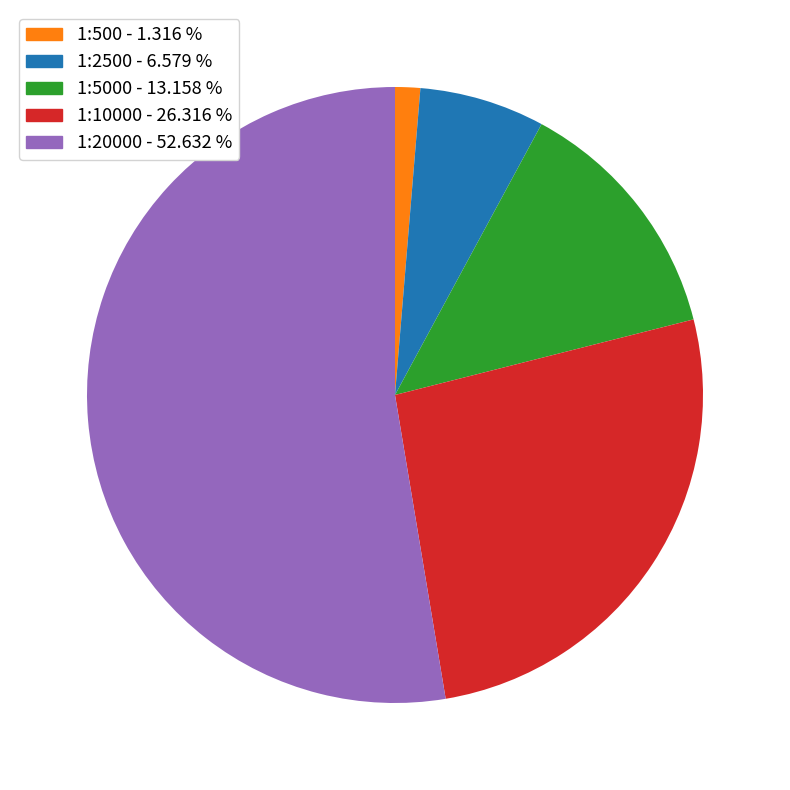

Count the number of slices in the pie.

5